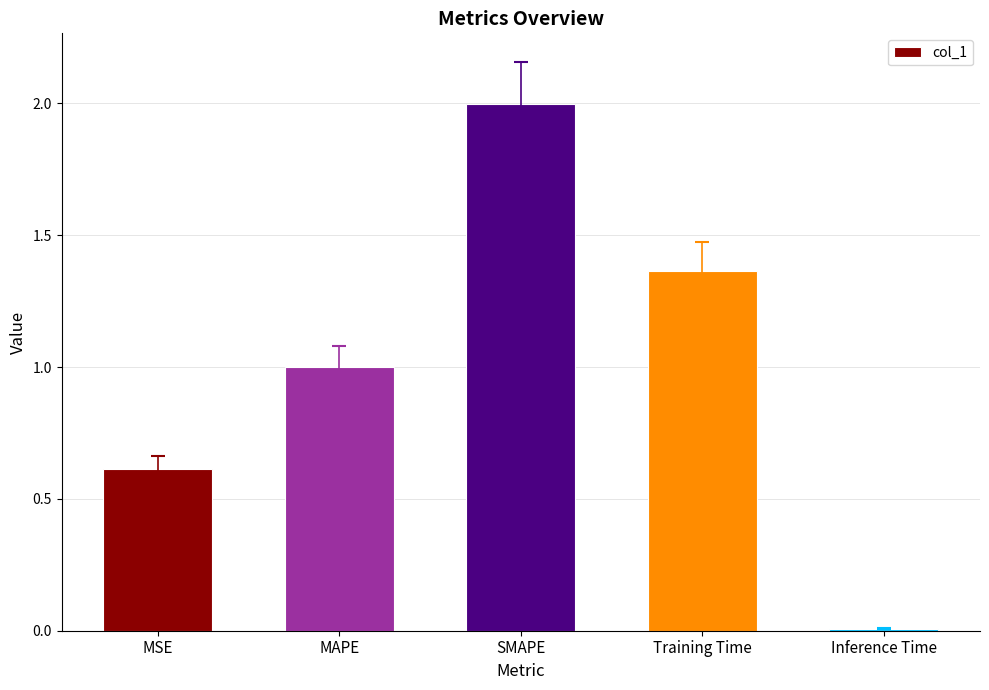

Are the bars horizontal?

No